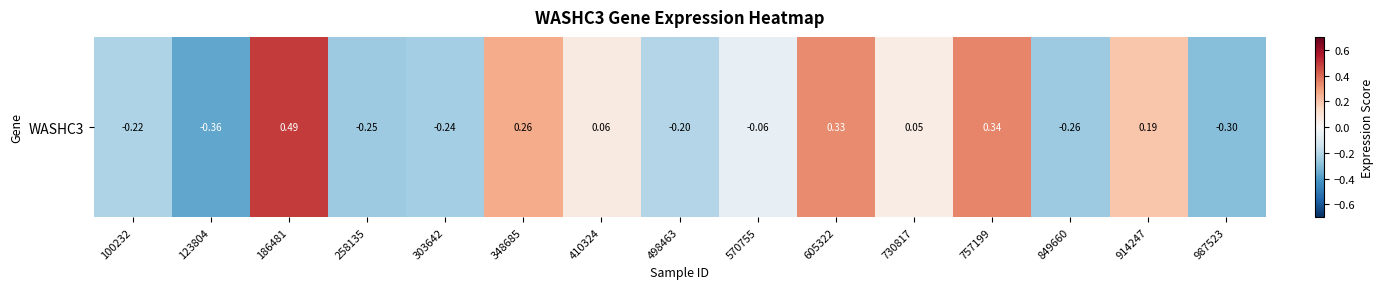

What is the difference between the values at 730817 and 186481?

0.4